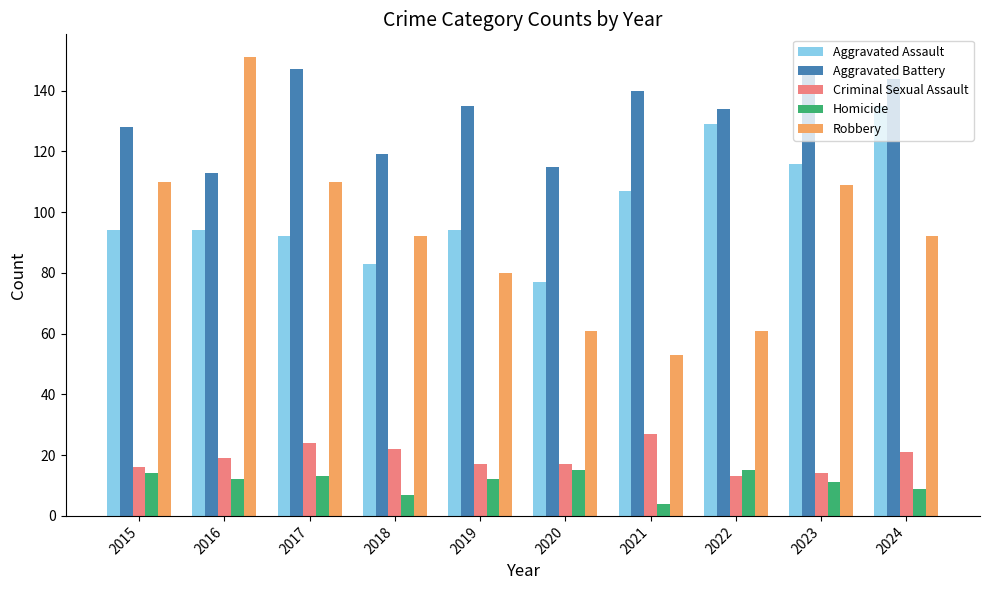

At which category does the chart reach its minimum across all series?

2021